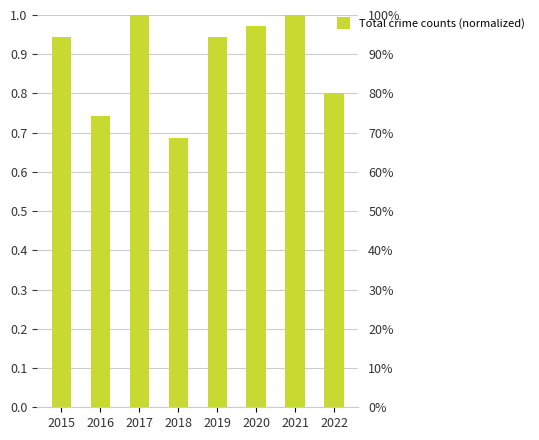

What is the value of the 2nd bar from the left?

0.7